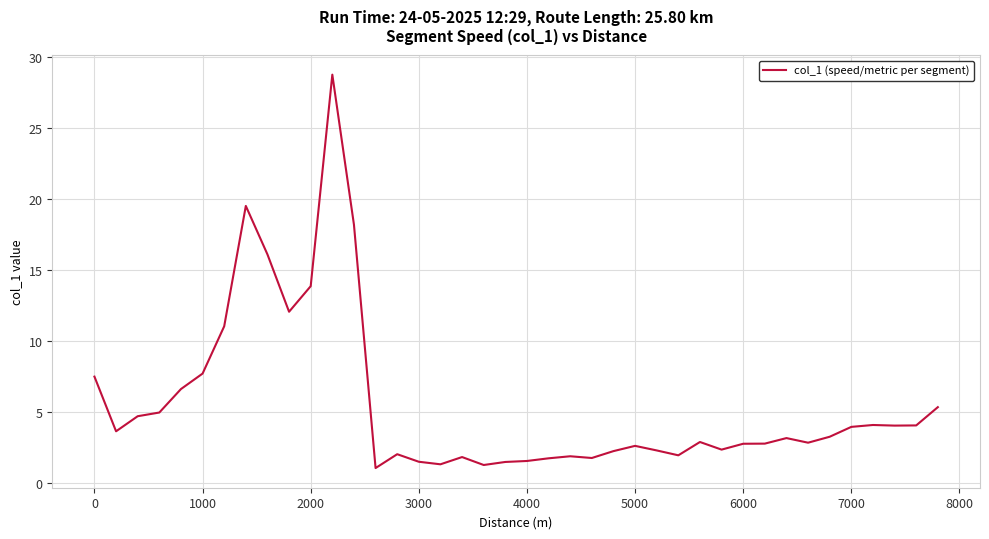

What is the difference between the maximum and minimum values?

27.7